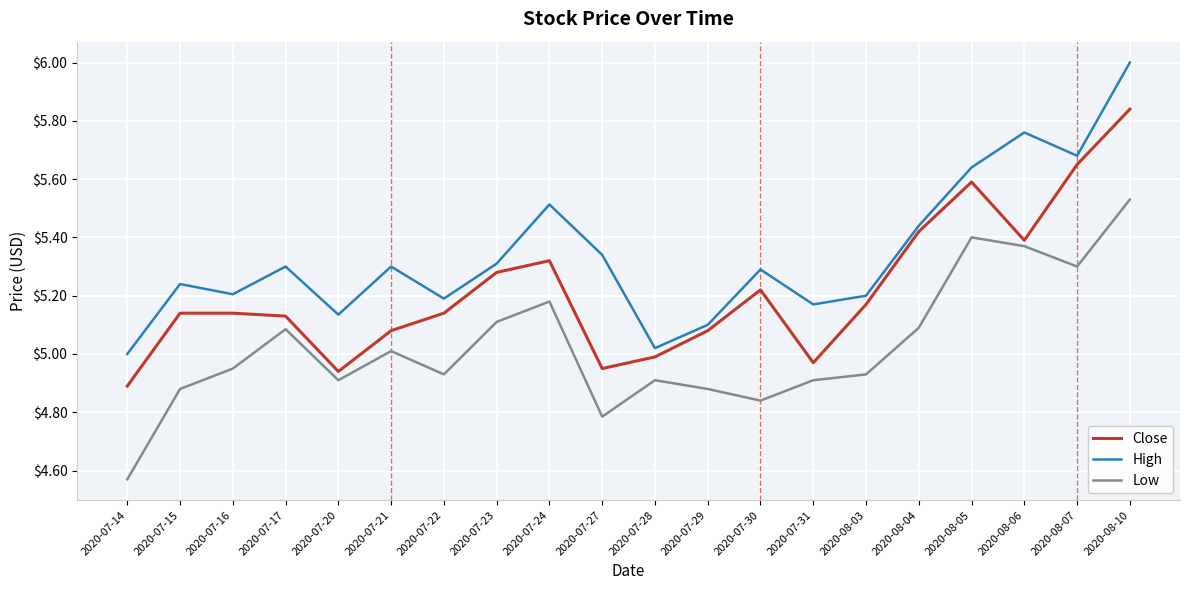

Is the value of Low at 2020-08-10 greater than the value of High at 2020-07-20?

Yes